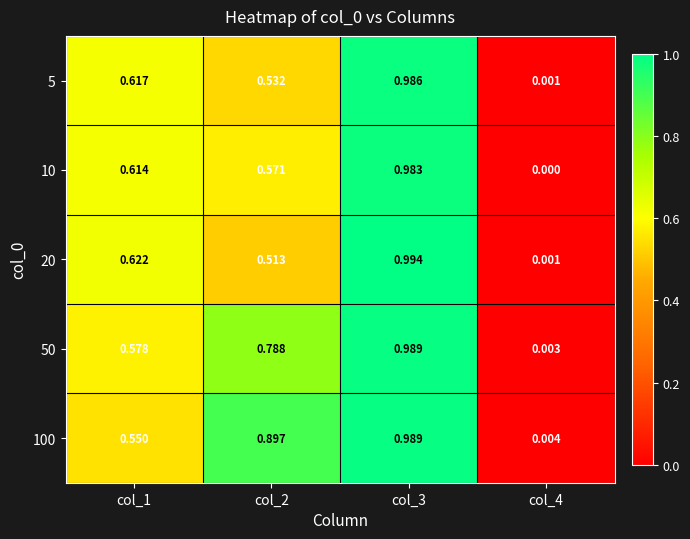

Is the value of 5 at col_1 greater than the value of 10 at col_1?

Yes